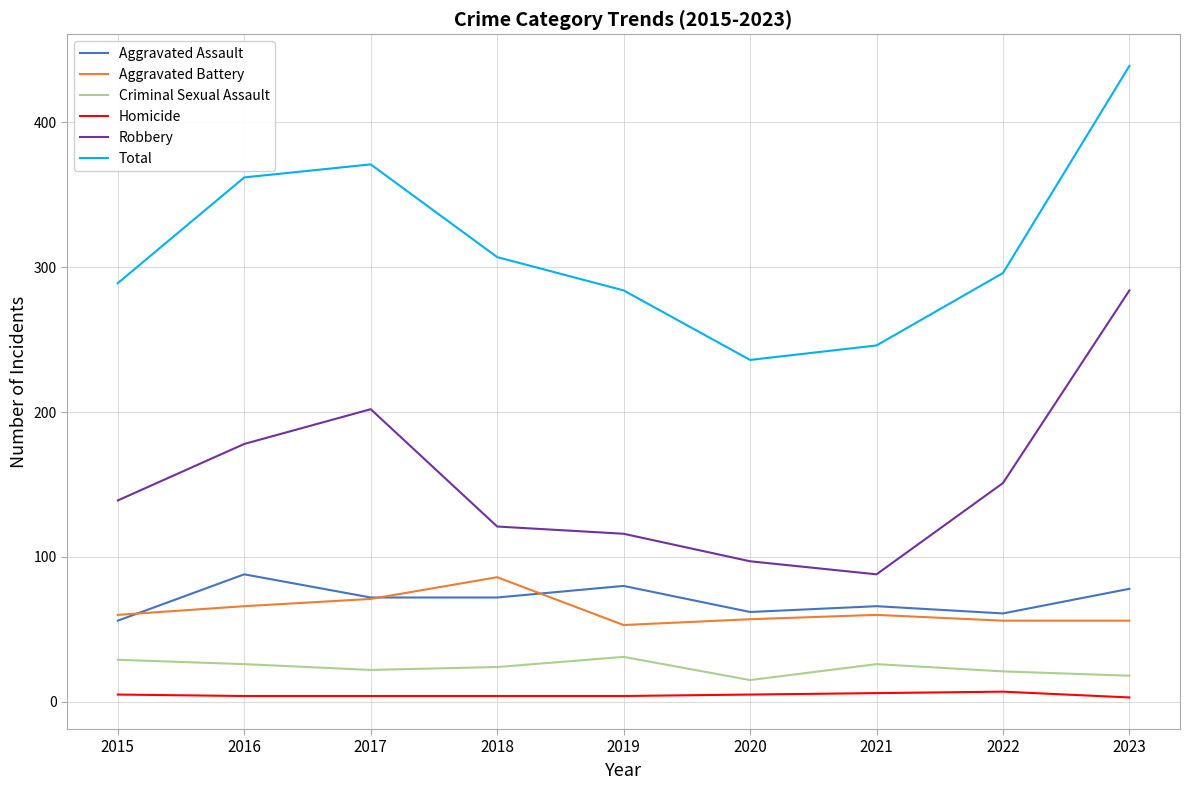

Which series has the largest total across all categories?

Total